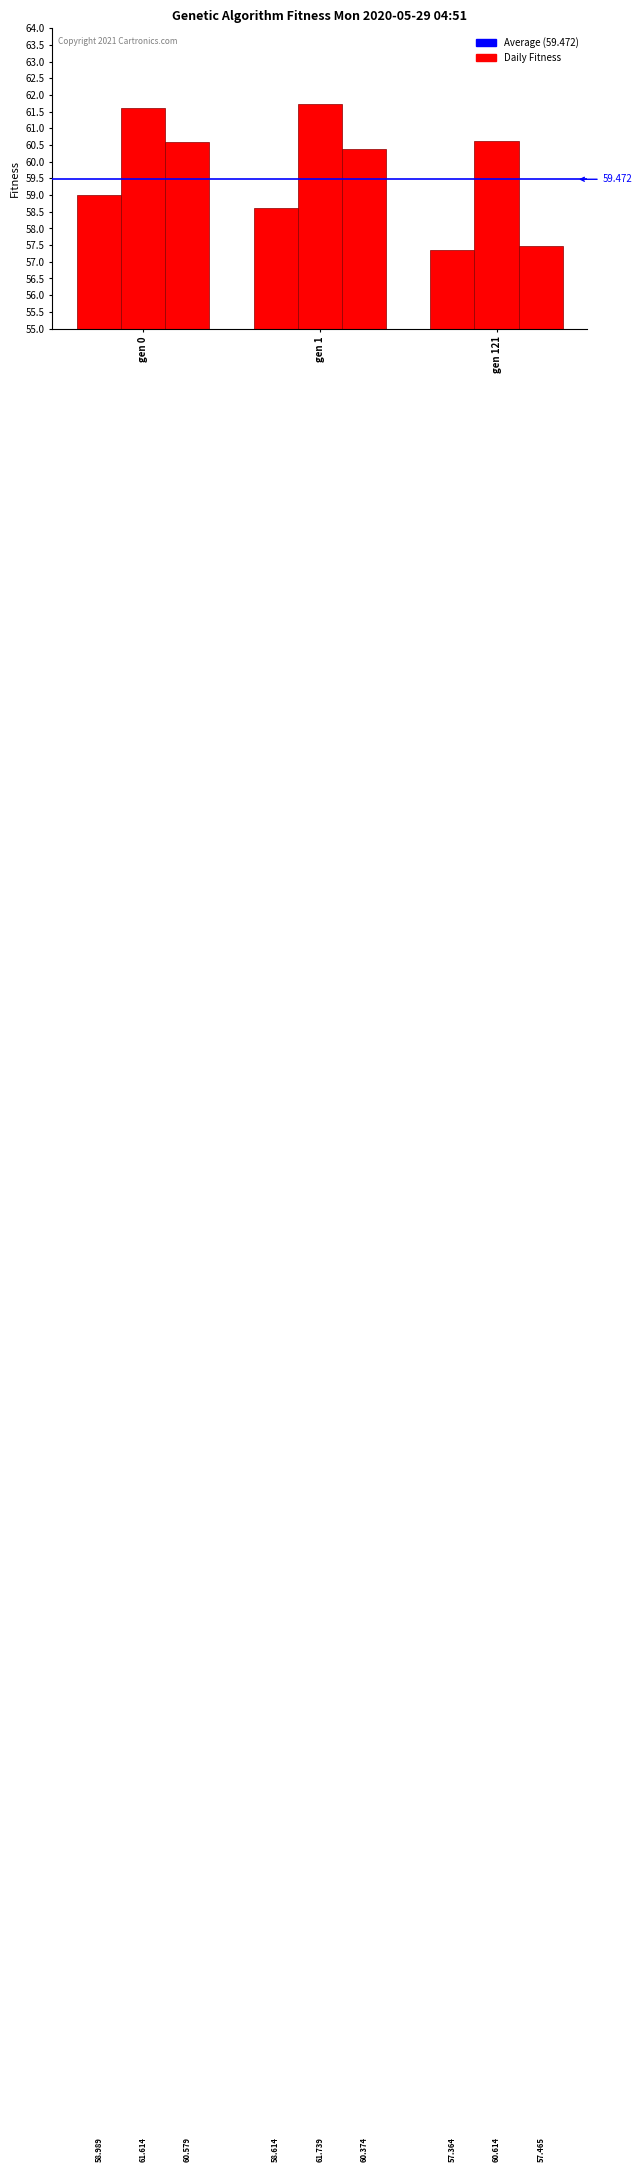

How many categories are shown in the chart?

3